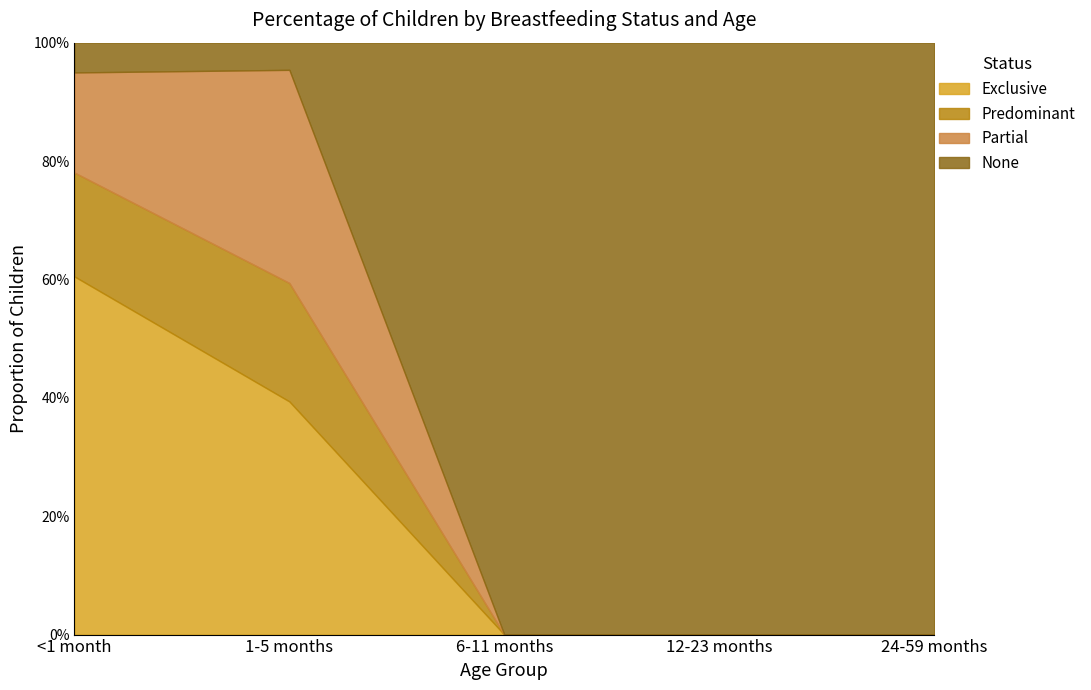

Is it true that Exclusive equals 0.3 at 6-11 months?

False